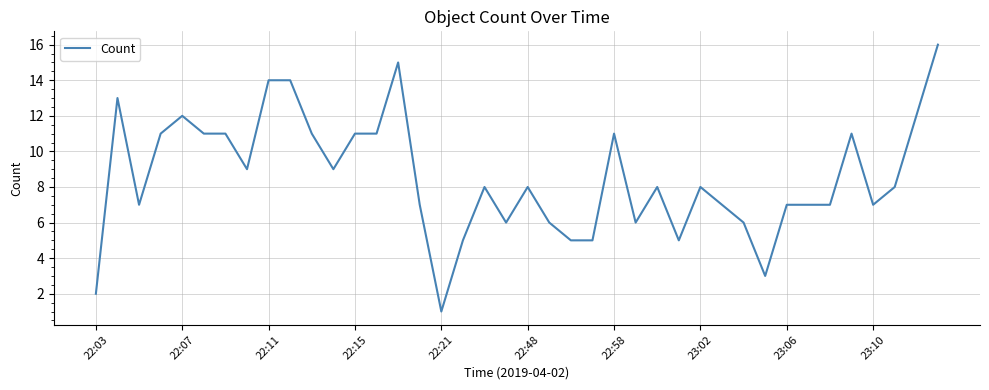

What is the difference between the maximum and minimum values?

15